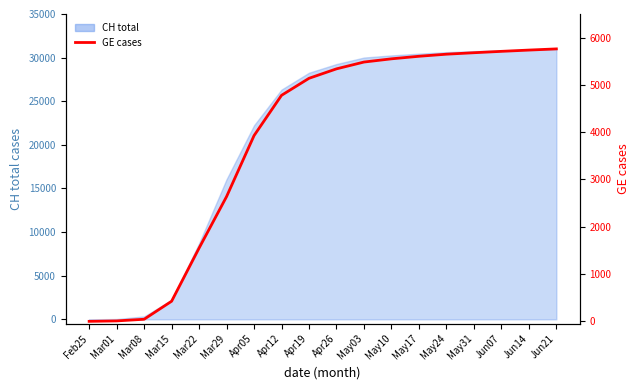

True or false: there are more than 1 points higher than both neighbors.

False